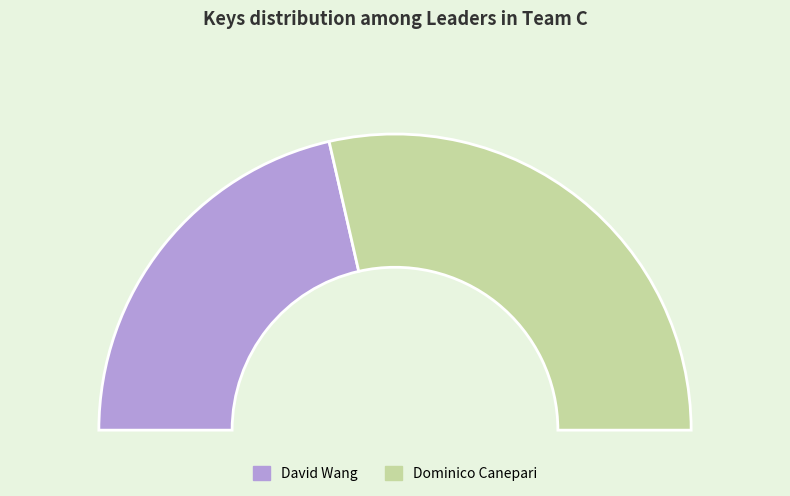

Rank the categories by value from lowest to highest.

David Wang, Dominico Canepari